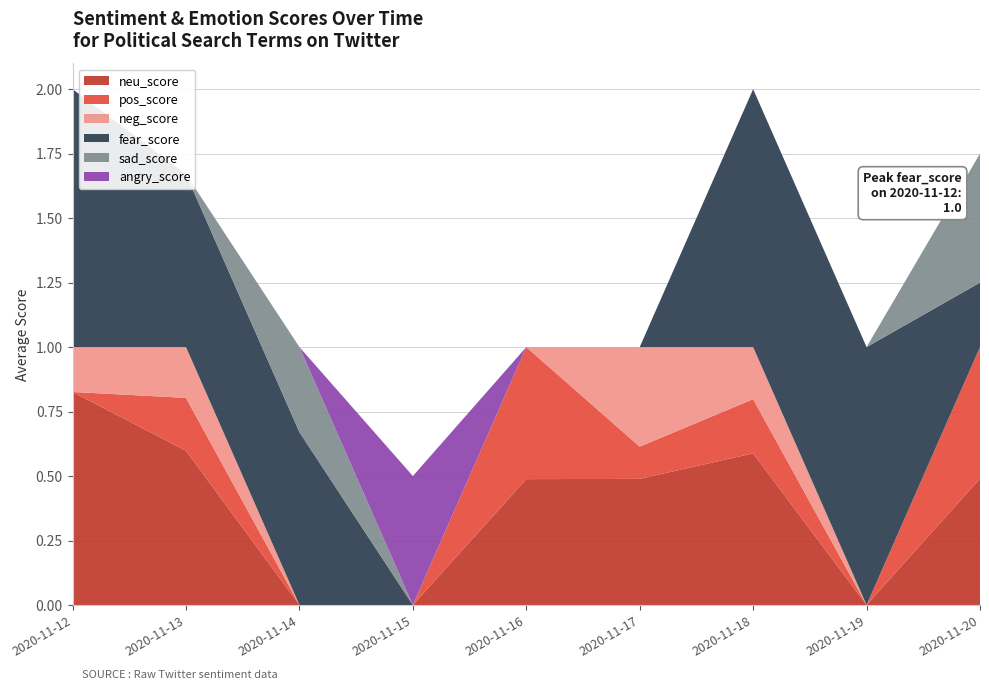

Reading left to right, transcribe all the data shown in this chart.

neu_score: 2020-11-12=0.8	2020-11-13=0.6	2020-11-14=0.0	2020-11-15=0.0	2020-11-16=0.5	2020-11-17=0.5	2020-11-18=0.6	2020-11-19=0.0	2020-11-20=0.5
pos_score: 2020-11-12=0.0	2020-11-13=0.2	2020-11-14=0.0	2020-11-15=0.0	2020-11-16=0.5	2020-11-17=0.1	2020-11-18=0.2	2020-11-19=0.0	2020-11-20=0.5
neg_score: 2020-11-12=0.2	2020-11-13=0.2	2020-11-14=0.0	2020-11-15=0.0	2020-11-16=0.0	2020-11-17=0.4	2020-11-18=0.2	2020-11-19=0.0	2020-11-20=0.0
fear_score: 2020-11-12=1.0	2020-11-13=0.7	2020-11-14=0.7	2020-11-15=0.0	2020-11-16=0.0	2020-11-17=0.0	2020-11-18=1.0	2020-11-19=1.0	2020-11-20=0.2
sad_score: 2020-11-12=0.0	2020-11-13=0.0	2020-11-14=0.3	2020-11-15=0.0	2020-11-16=0.0	2020-11-17=0.0	2020-11-18=0.0	2020-11-19=0.0	2020-11-20=0.5
angry_score: 2020-11-12=0.0	2020-11-13=0.0	2020-11-14=0.0	2020-11-15=0.5	2020-11-16=0.0	2020-11-17=0.0	2020-11-18=0.0	2020-11-19=0.0	2020-11-20=0.0